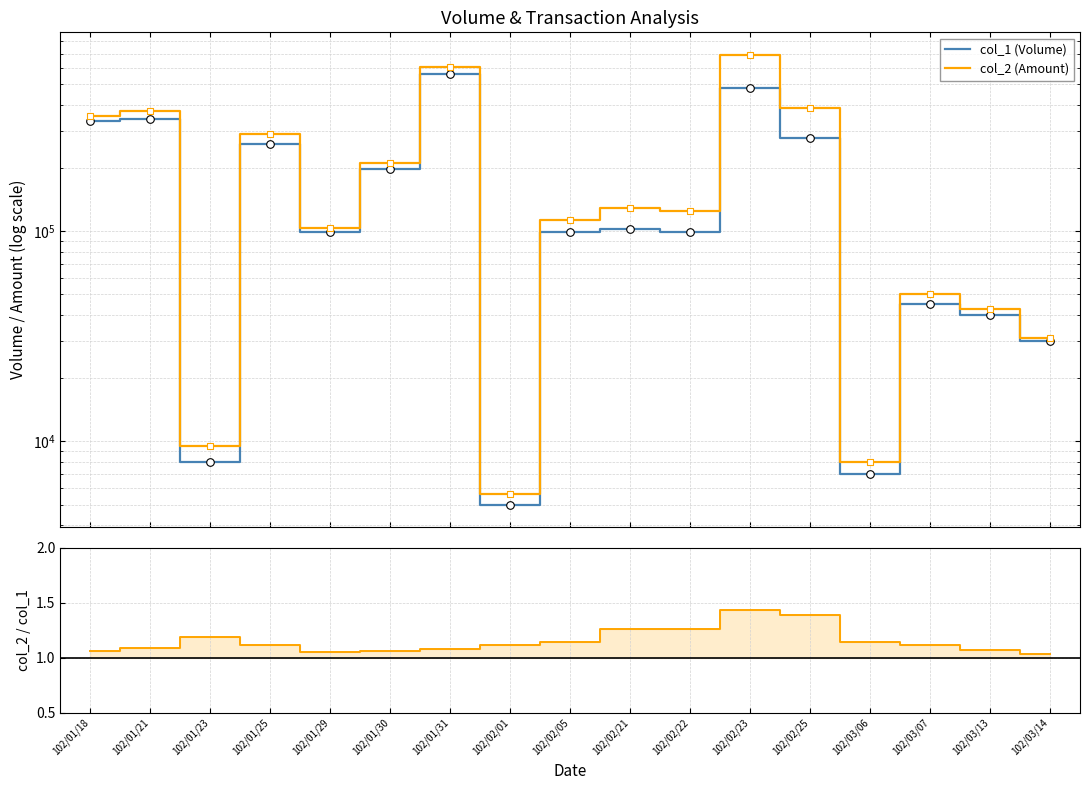

Which series contains the highest Y value?

col_2 (Amount)